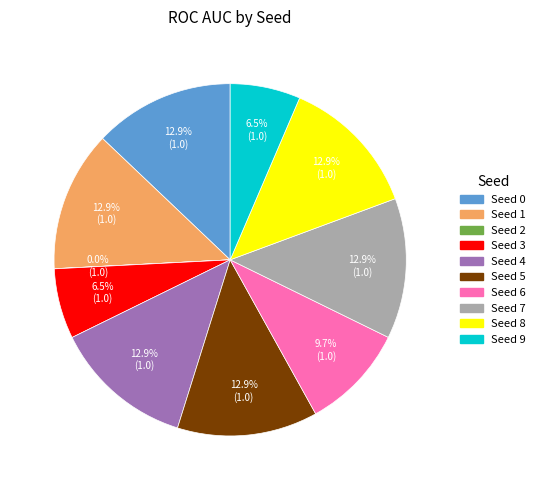

Is there a majority slice in this chart?

No